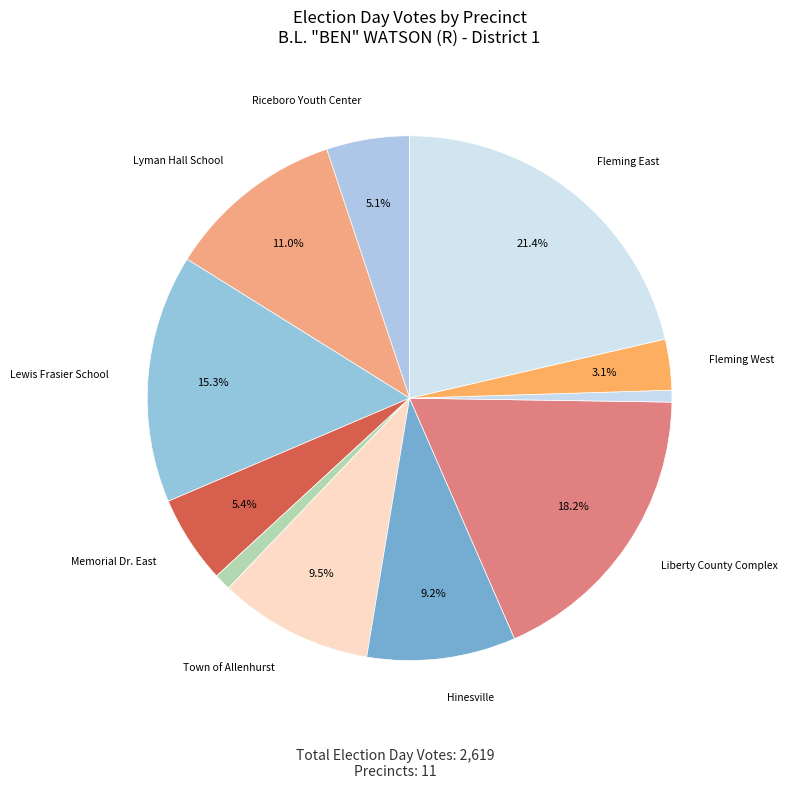

To the nearest percent, what is the difference between the largest and smallest slice percentages?

21%